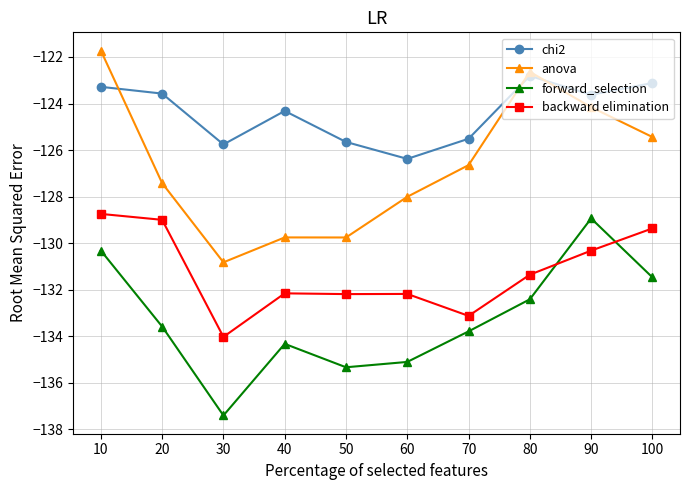

Is it true that forward_selection equals -135.3 at 50?

True